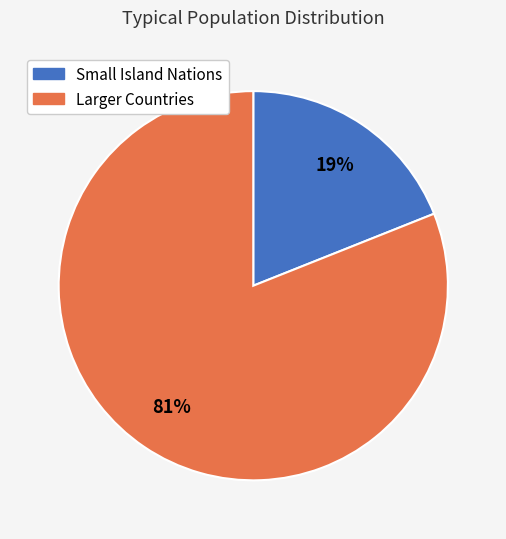

To the nearest percent, what is the difference between the largest and smallest slice percentages?

62%